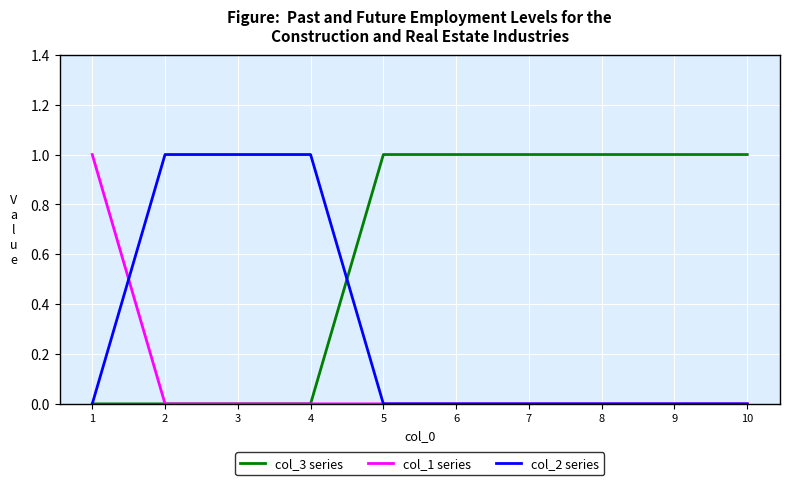

Which series has the largest total across all categories?

col_3 series